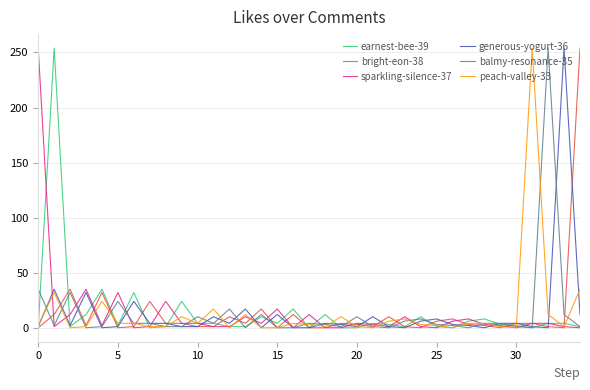

What is the maximum value for peach-valley-33?

254